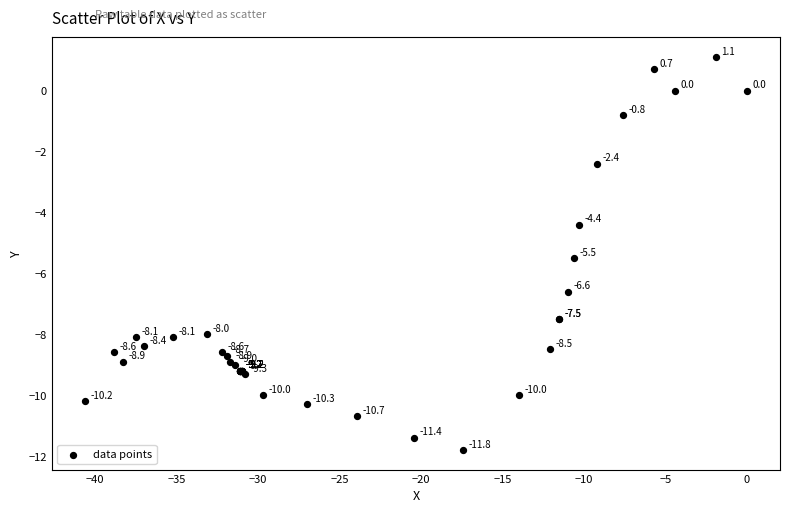

What Y value in the scatter plot is closest to -5?

-5.5